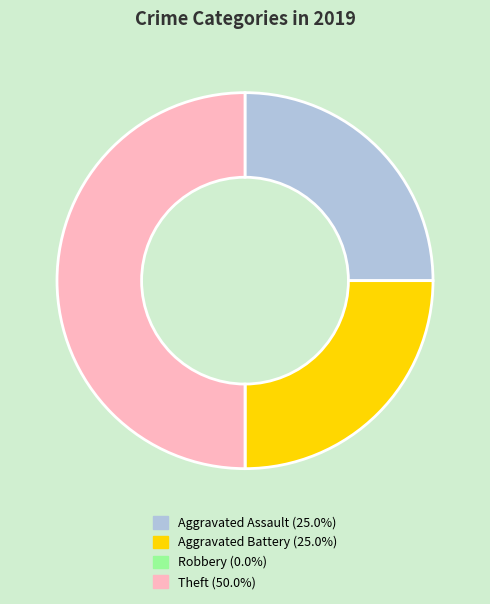

Approximately how many times larger is the value at Theft (50.0%) compared to Aggravated Assault (25.0%)?

2.0